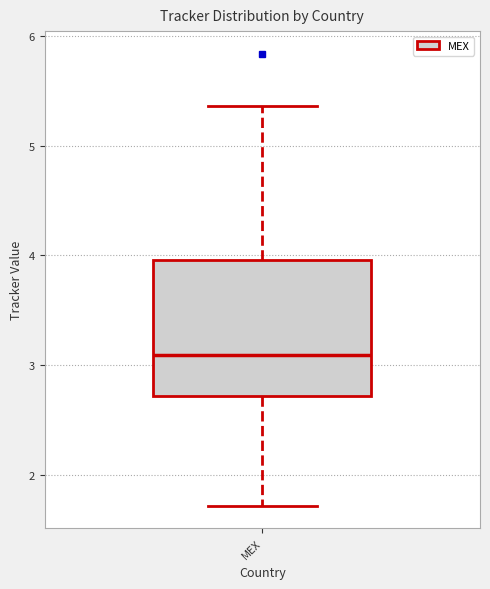

Where is the upper edge of the box for MEX on the y-axis? The values are not printed on the chart, so give them approximately, as read against the axis.

4.0